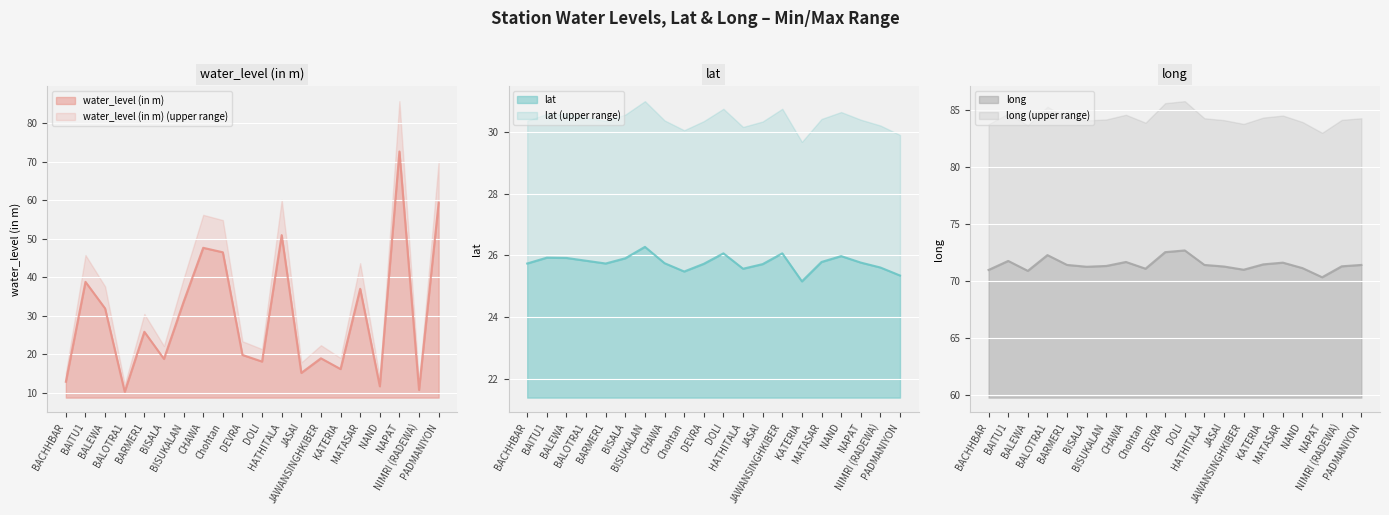

At which label is water_level (in m) closest to 41?

BAITU1